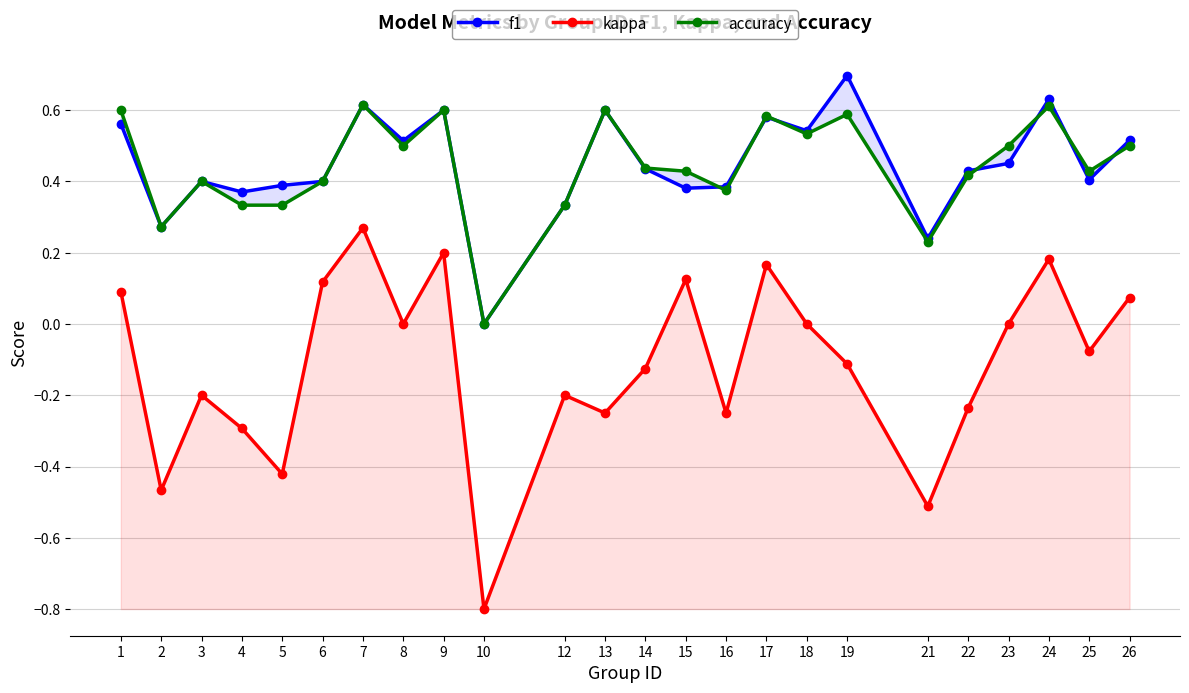

What is the difference between the highest and lowest values at 23?

0.5